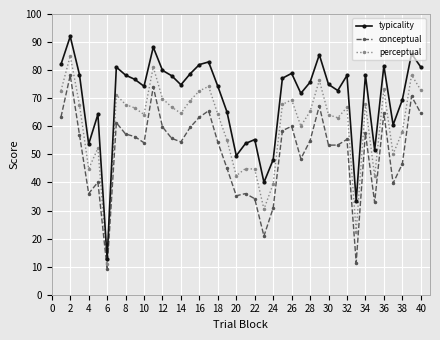

What is the average value of the perceptual series?

60.5